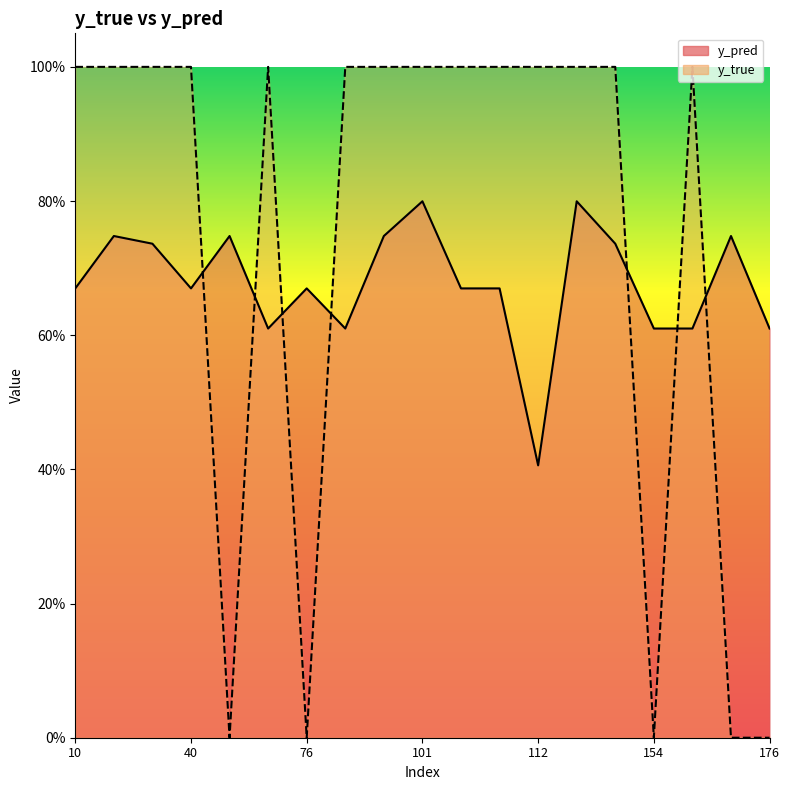

What is the value of the y_pred point at the 19th from the left?

0.6